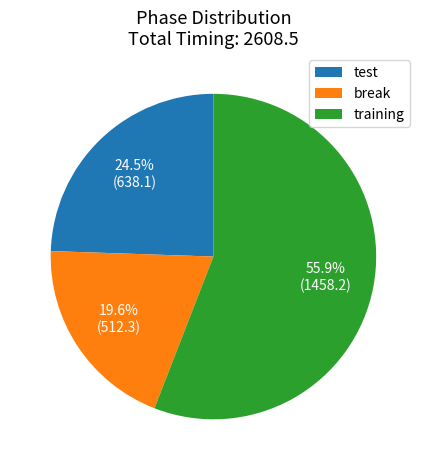

What portion of the pie excludes training?

44.1%